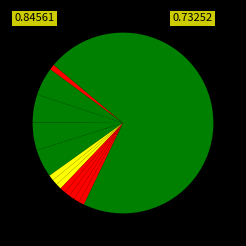

What is the smallest slice in the pie chart?

美的集团